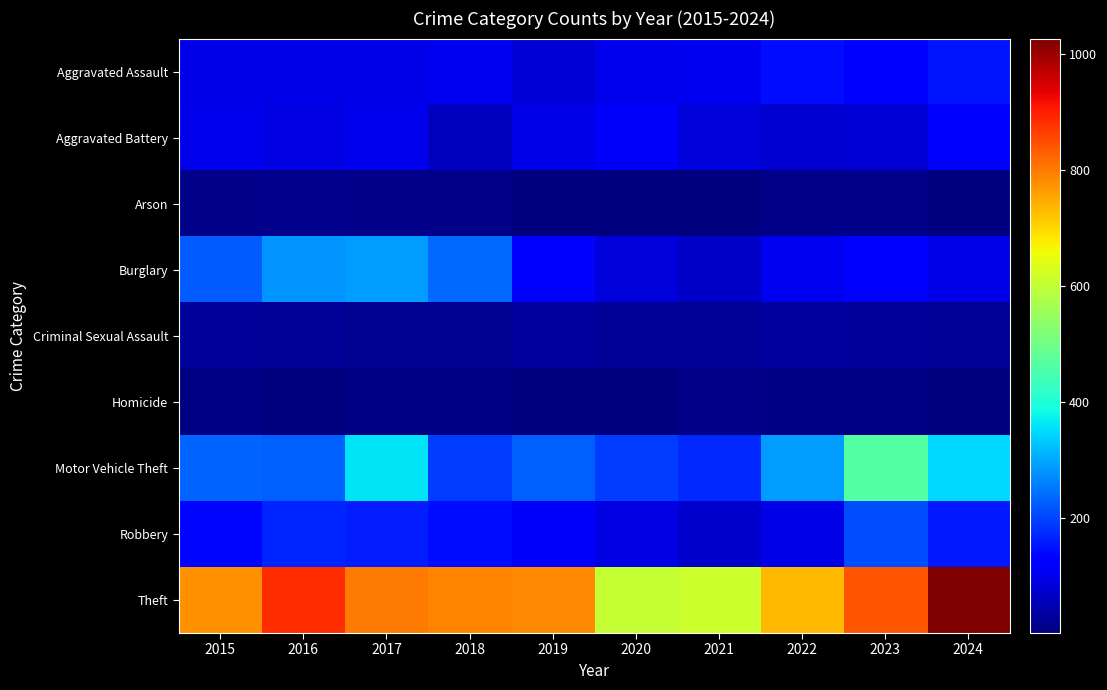

At how many categories does at least one series exceed 150?

10